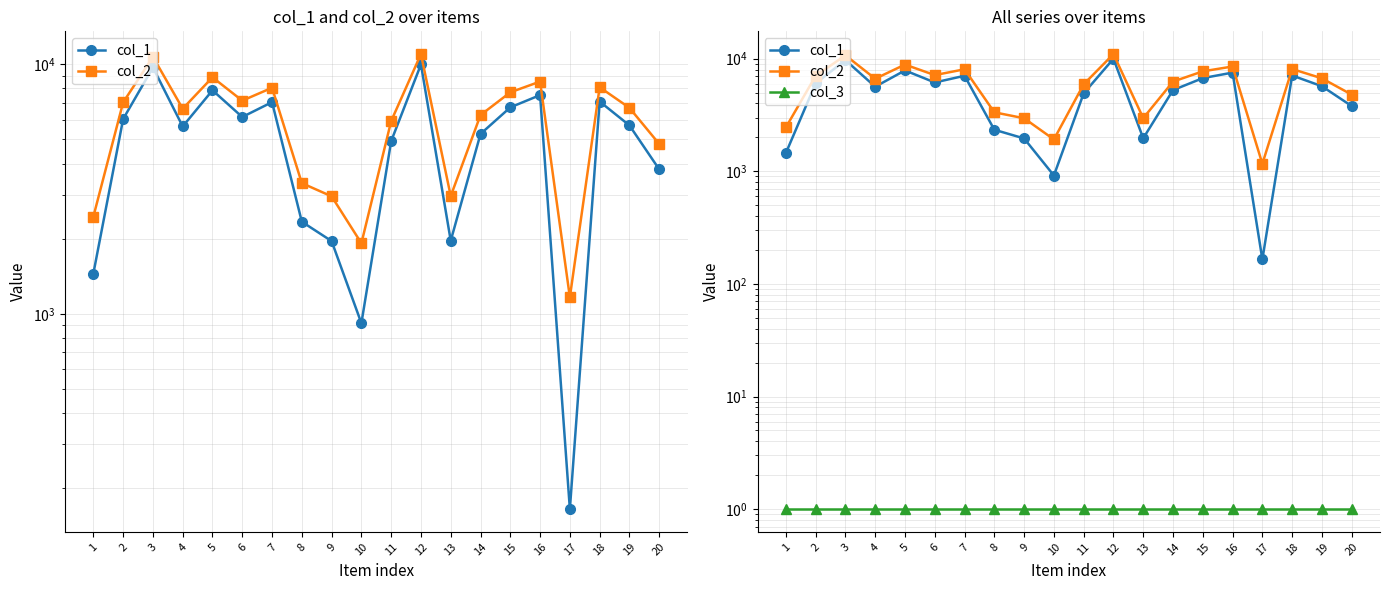

How many data points does each series have?

20